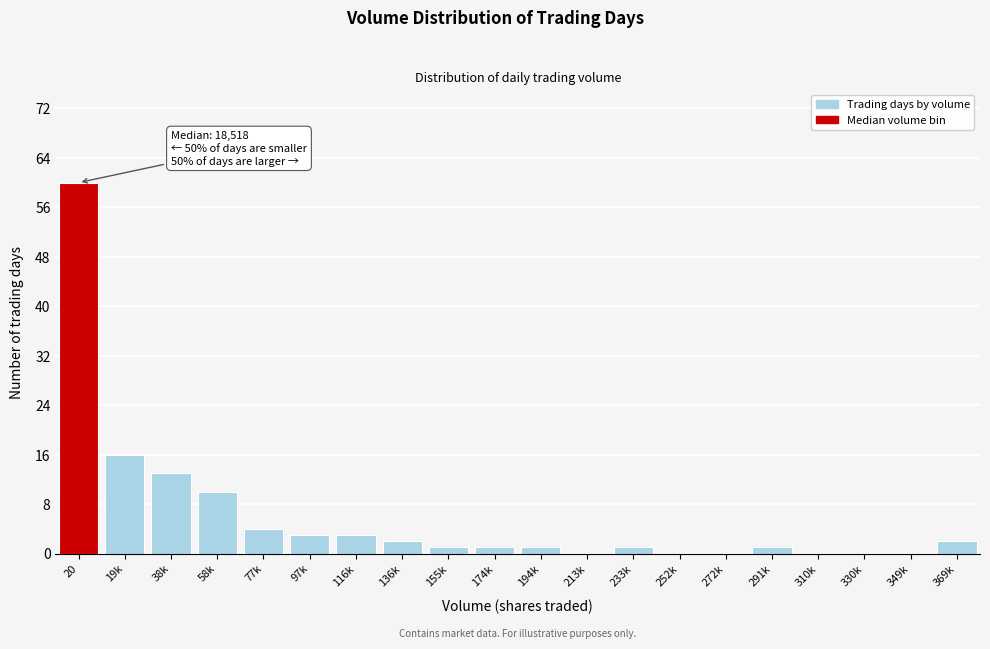

Reading left to right, extract all data points from this chart.

20=60	19k=16	38k=13	58k=10	77k=4	97k=3	116k=3	136k=2	155k=1	174k=1	194k=1	213k=0	233k=1	252k=0	272k=0	291k=1	310k=0	330k=0	349k=0	369k=2